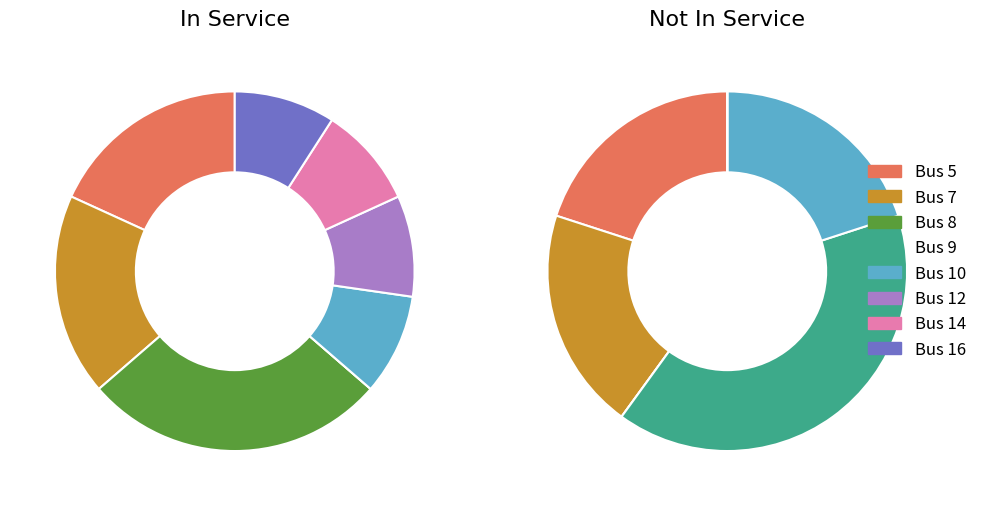

The 16 slice represents 18% of the pie. True or false?

False